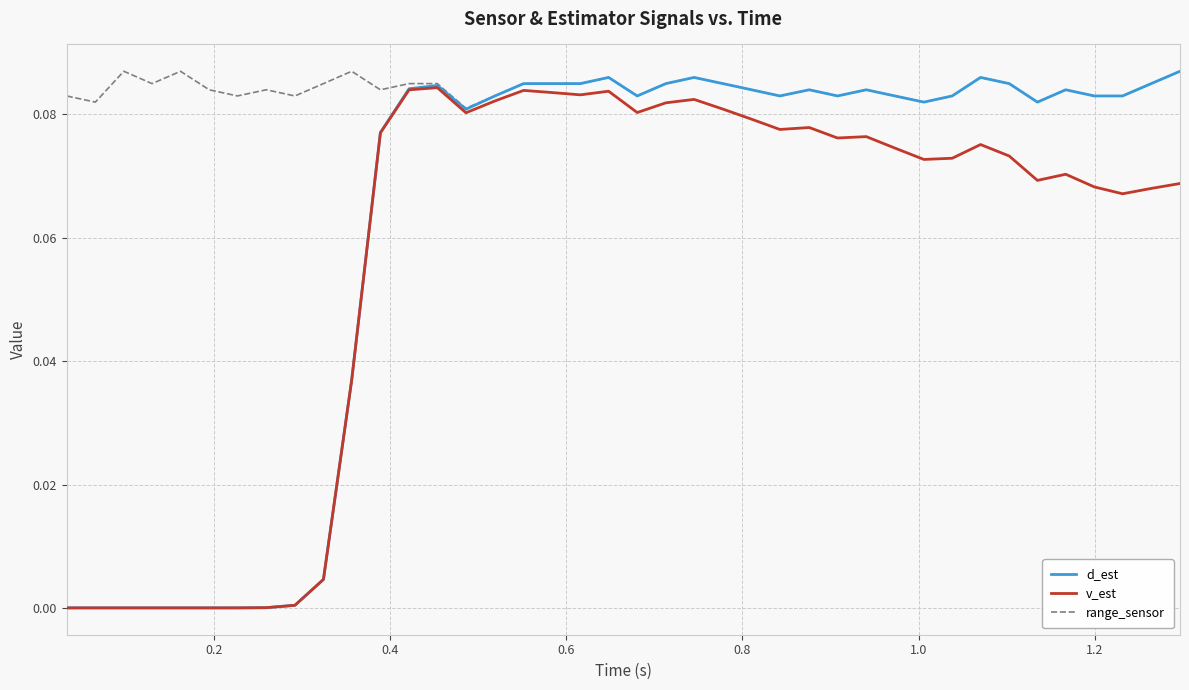

Which series has the largest total across all categories?

range_sensor